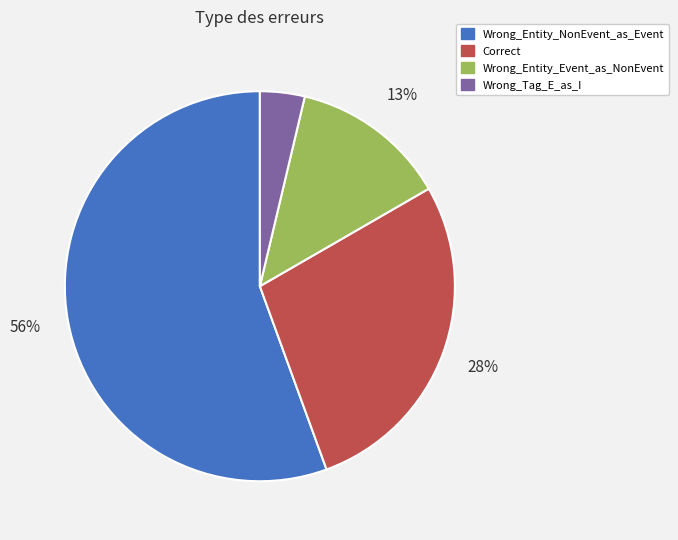

Rank the categories by value from lowest to highest.

Wrong_Tag_E_as_I, Wrong_Entity_Event_as_NonEvent, Correct, Wrong_Entity_NonEvent_as_Event